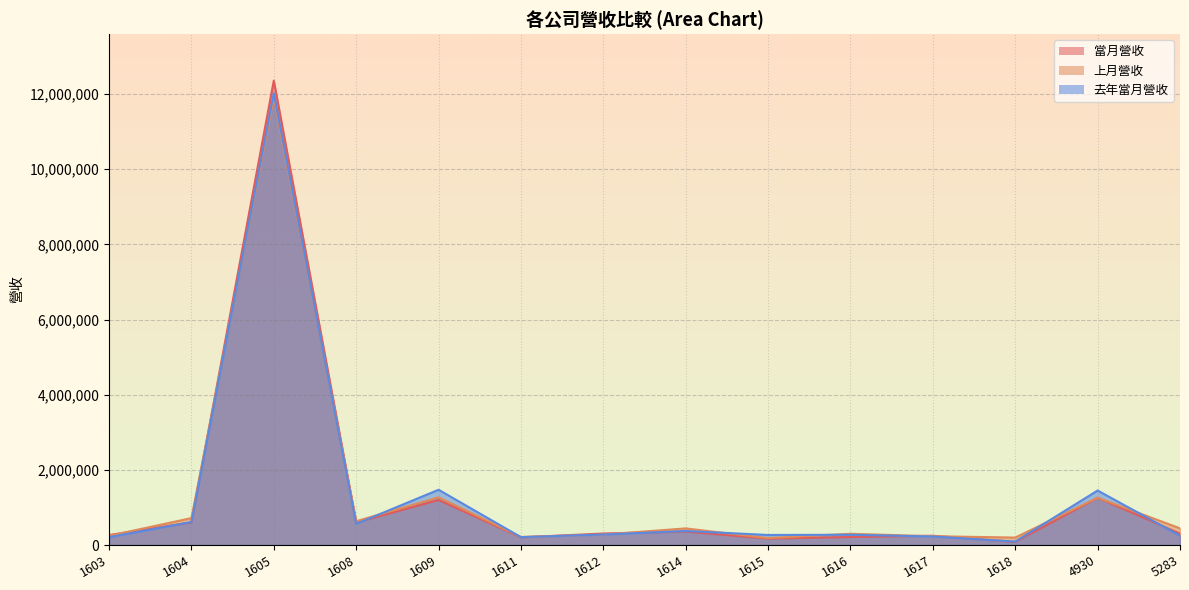

What are all the series names shown in the legend?

當月營收, 上月營收, 去年當月營收